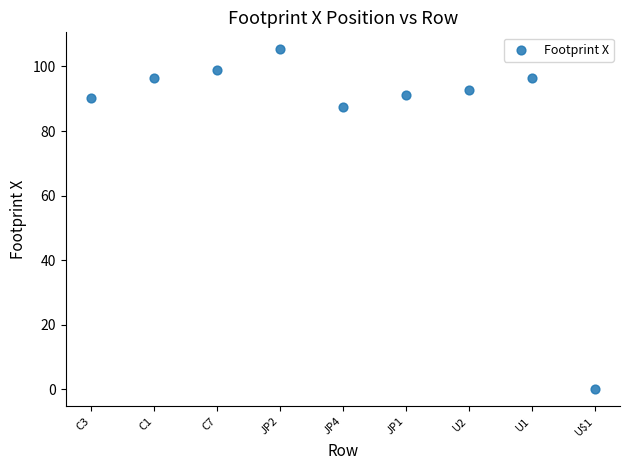

What is the average X value?

5.0